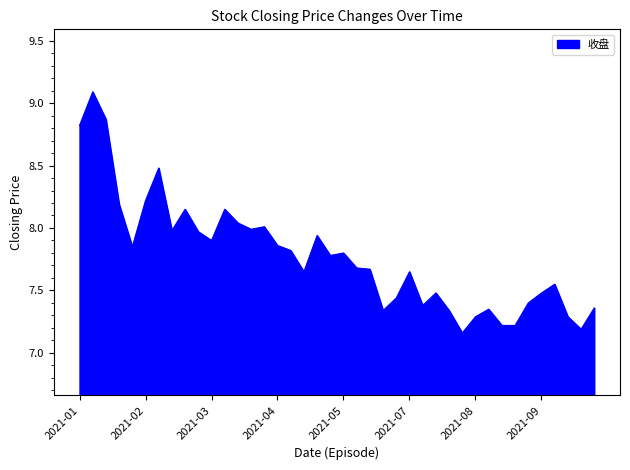

True or false: there are more than 1 points higher than both neighbors.

True